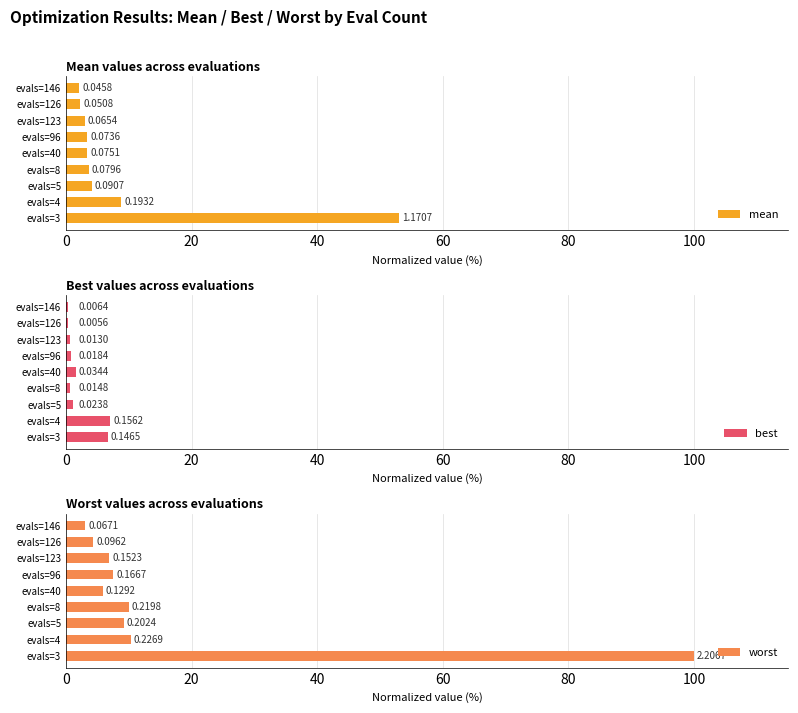

Rank the series by their maximum value, from lowest to highest.

best, mean, worst